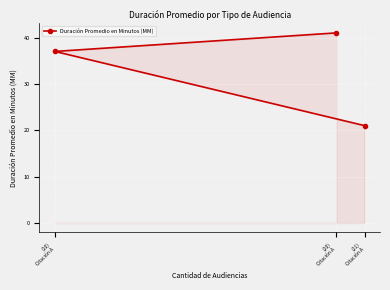

The value at (10)
Citación A is 37. True or false?

True